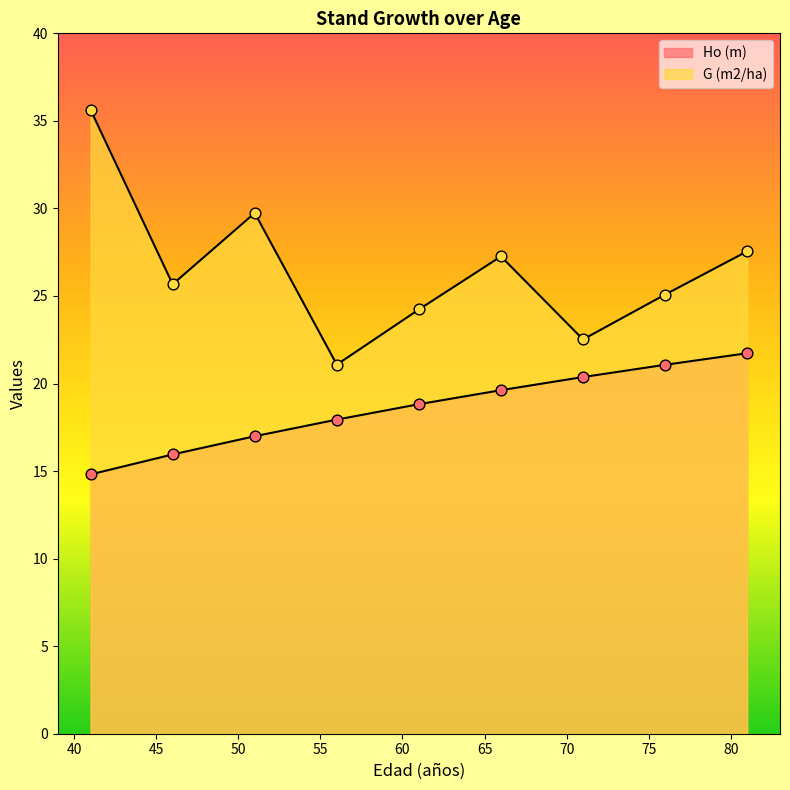

At how many categories does at least one series exceed 30?

1